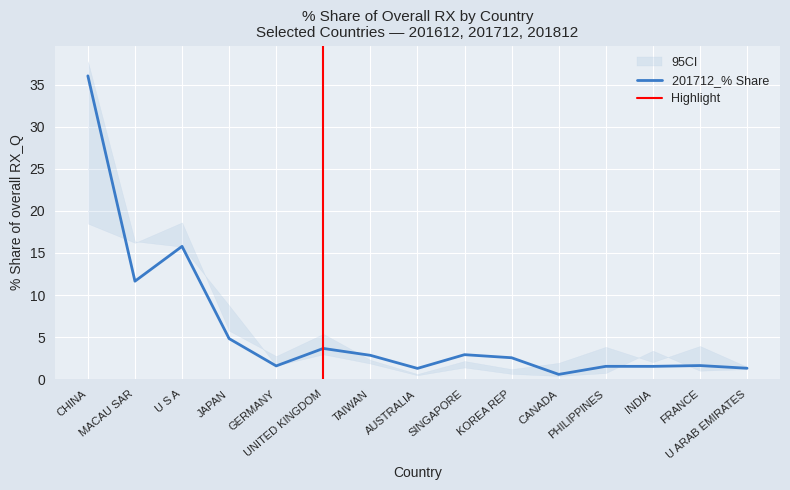

Which category has the highest value in the 201712_% Share series?

CHINA